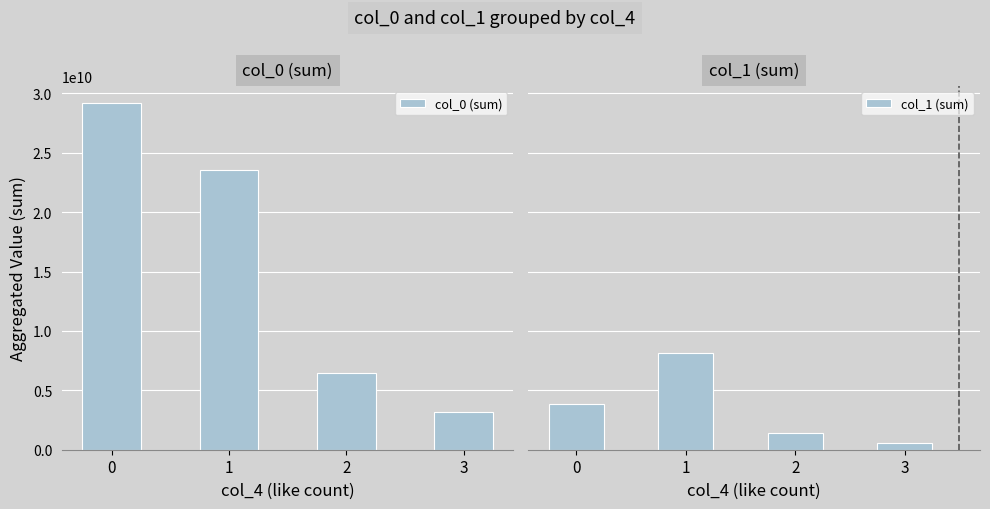

True or false: col_0 (sum) has a value of 3205269766 at 3.

True